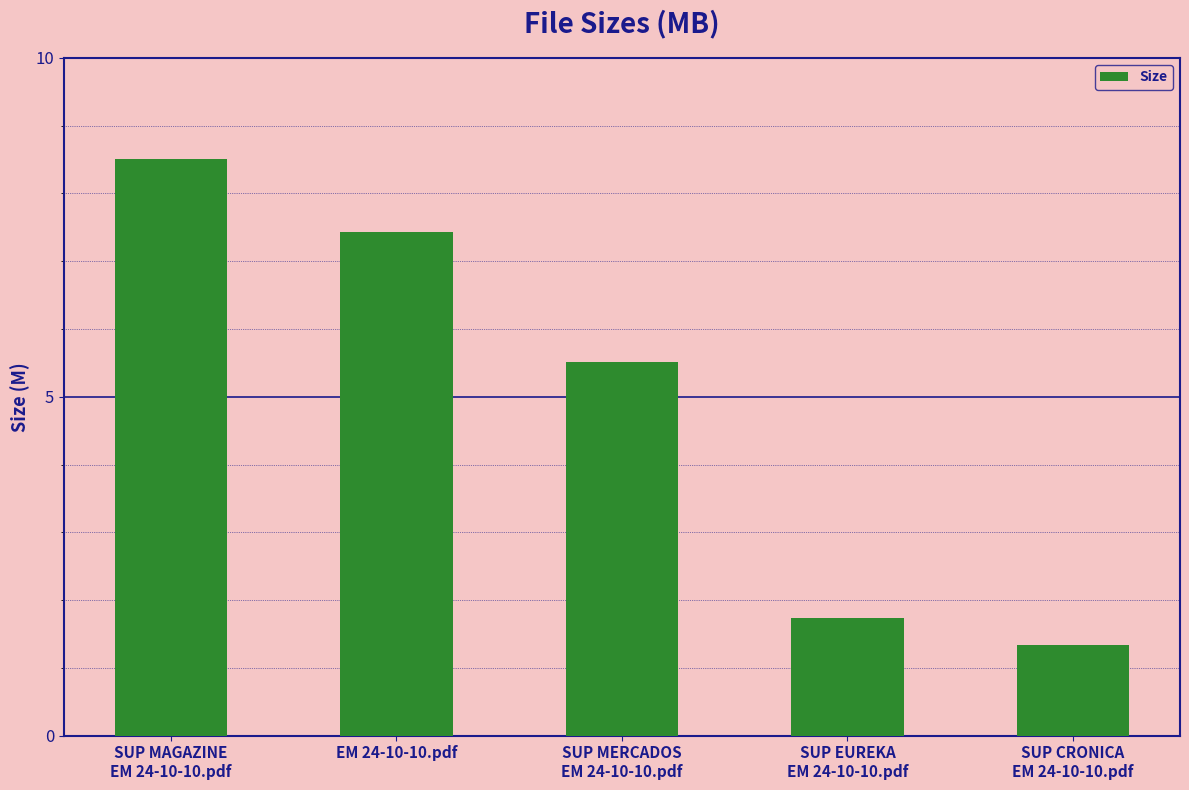

Reading left to right, what are all the values shown in this chart?

SUP MAGAZINE
EM 24-10-10.pdf=8.5	EM 24-10-10.pdf=7.4	SUP MERCADOS
EM 24-10-10.pdf=5.5	SUP EUREKA
EM 24-10-10.pdf=1.7	SUP CRONICA
EM 24-10-10.pdf=1.3